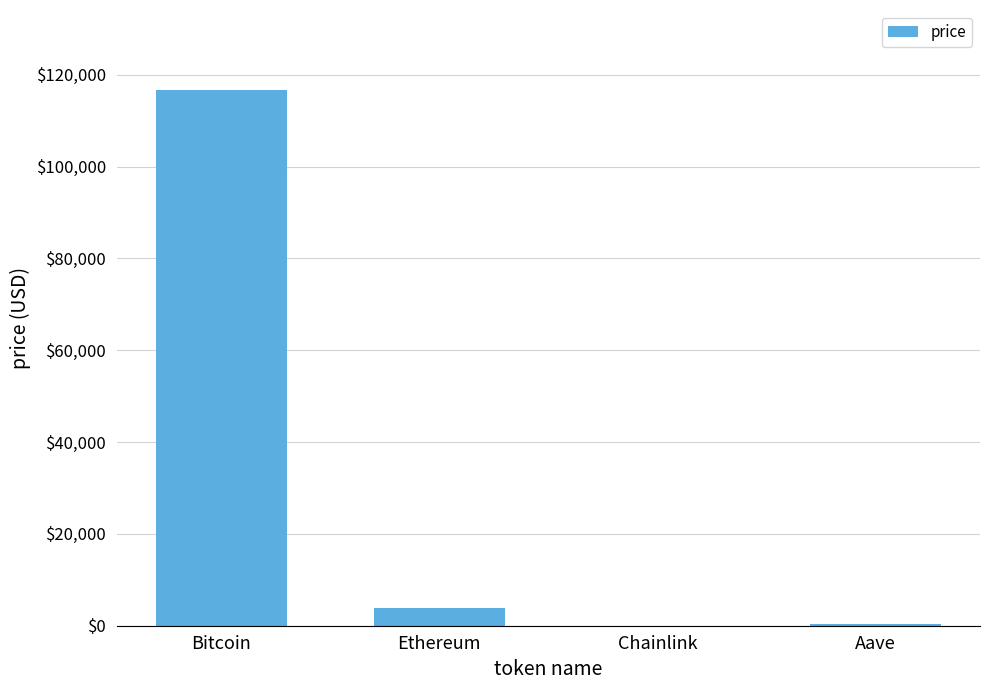

Where is the data nearest to the value 58310?

Ethereum